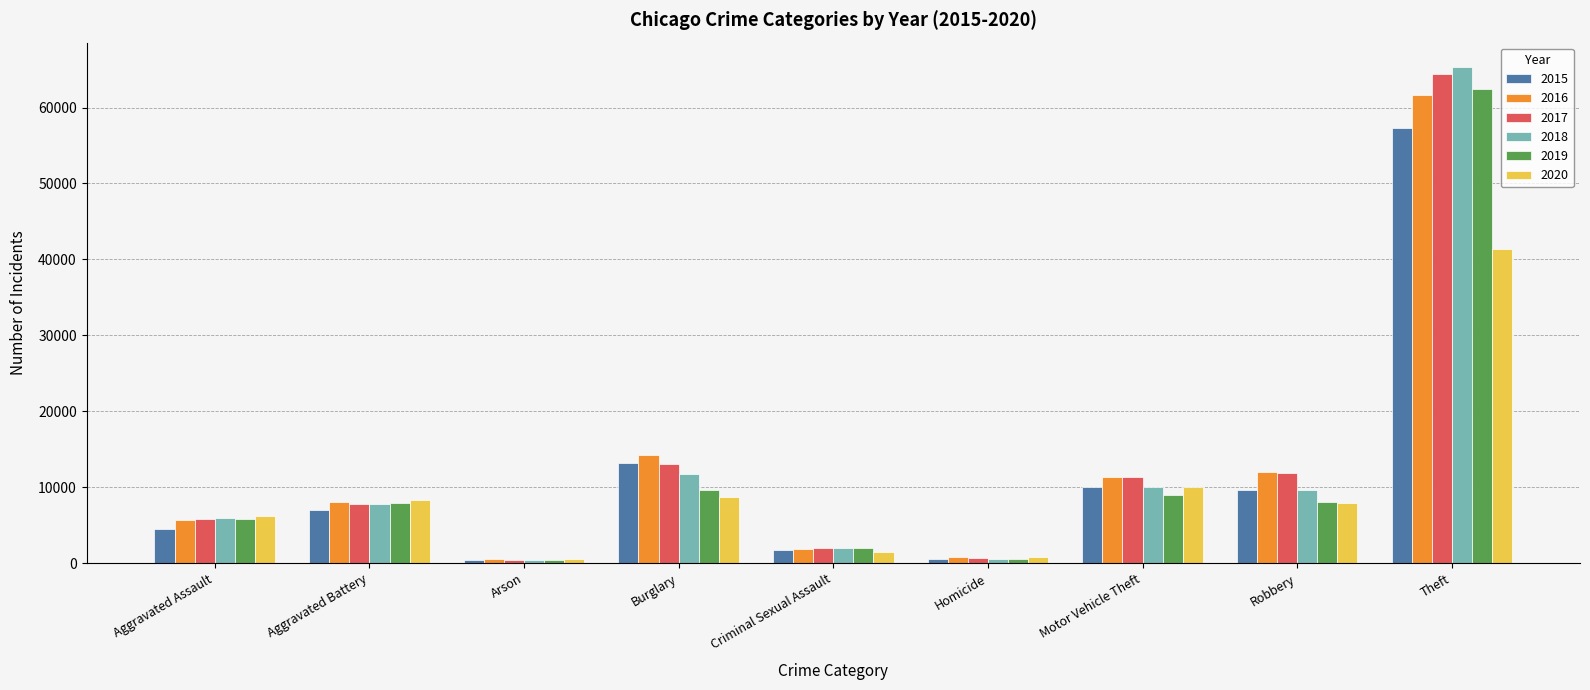

At which category is the sum across all series the highest?

Theft